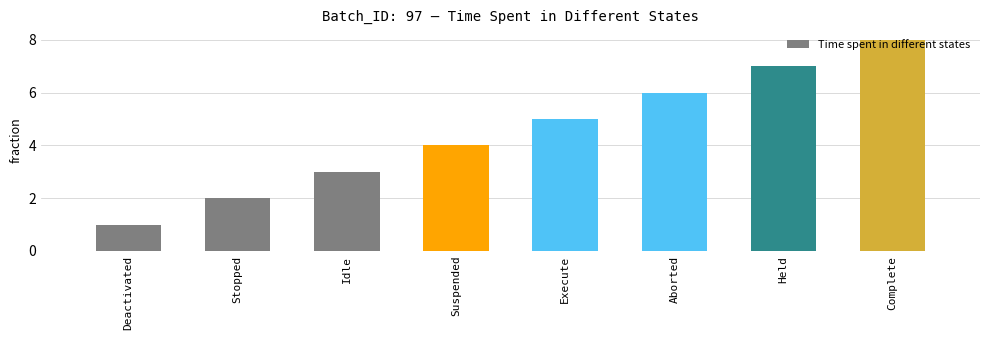

List the labels in order of value, largest first.

Complete, Held, Aborted, Execute, Suspended, Idle, Stopped, Deactivated